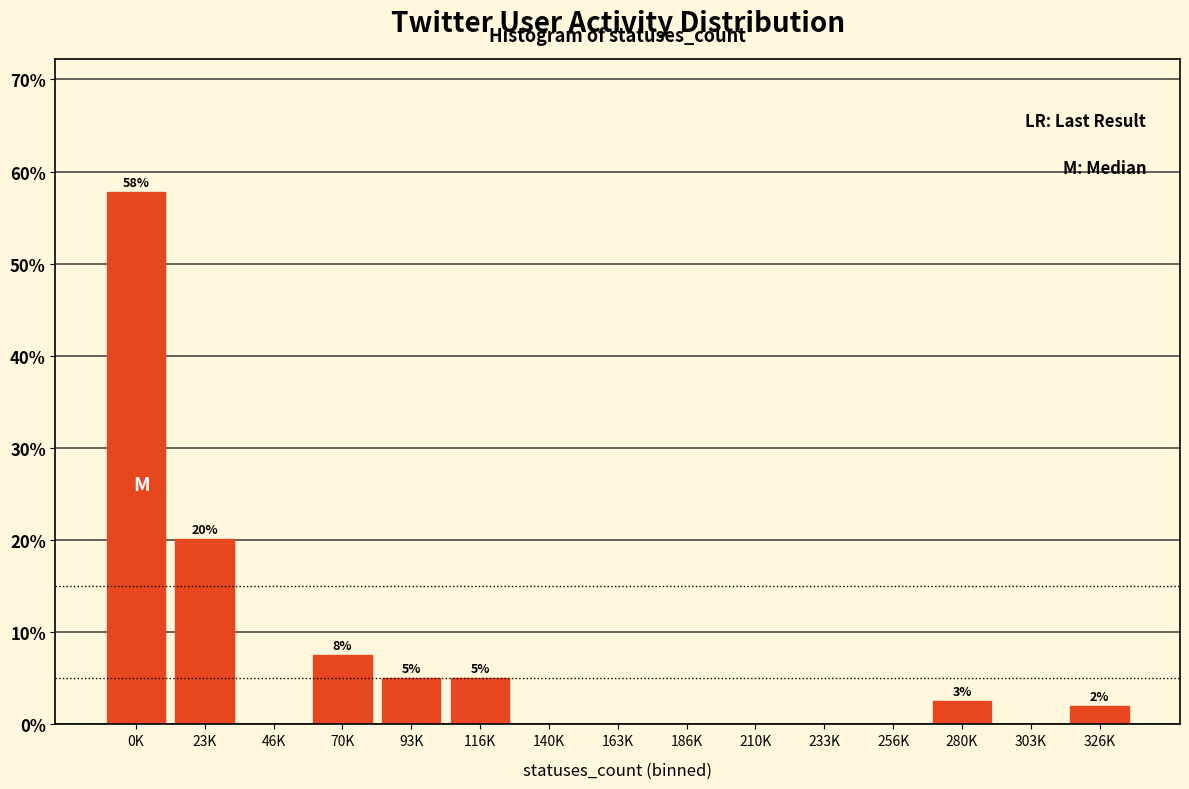

Reading right to left, list all the values displayed in this chart.

326K=2.0	303K=0.0	280K=2.5	256K=0.0	233K=0.0	210K=0.0	186K=0.0	163K=0.0	140K=0.0	116K=5.0	93K=5.0	70K=7.5	46K=0.0	23K=20.1	0K=57.8